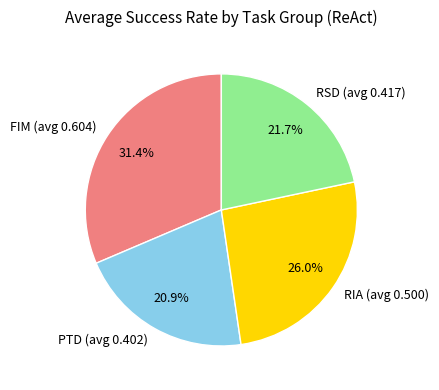

Count the number of slices in the pie.

4